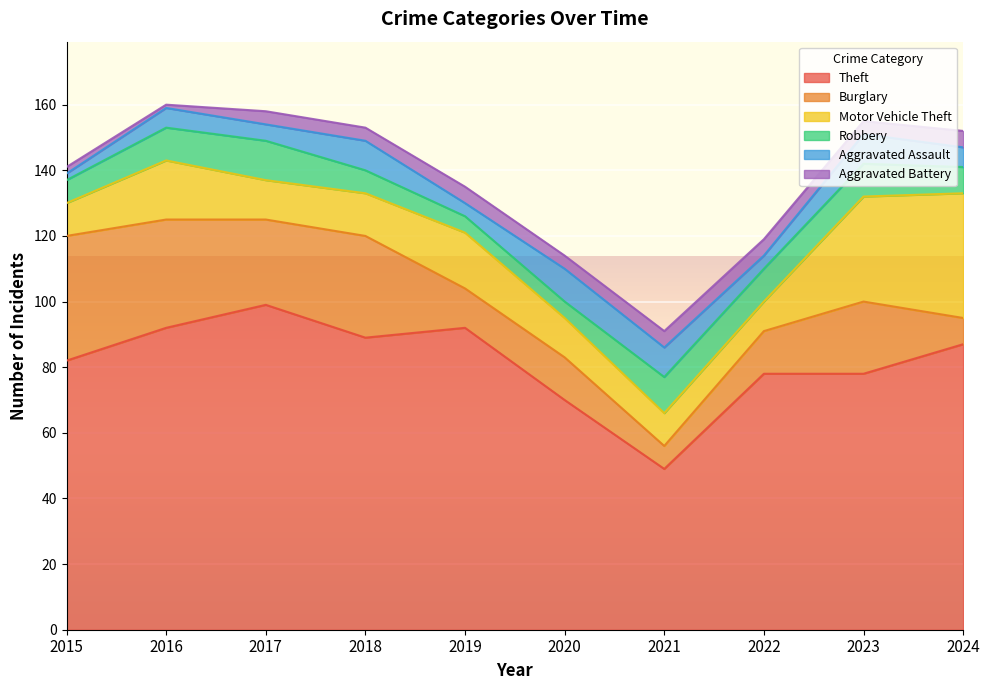

What is the total value across all series at 2018?

153